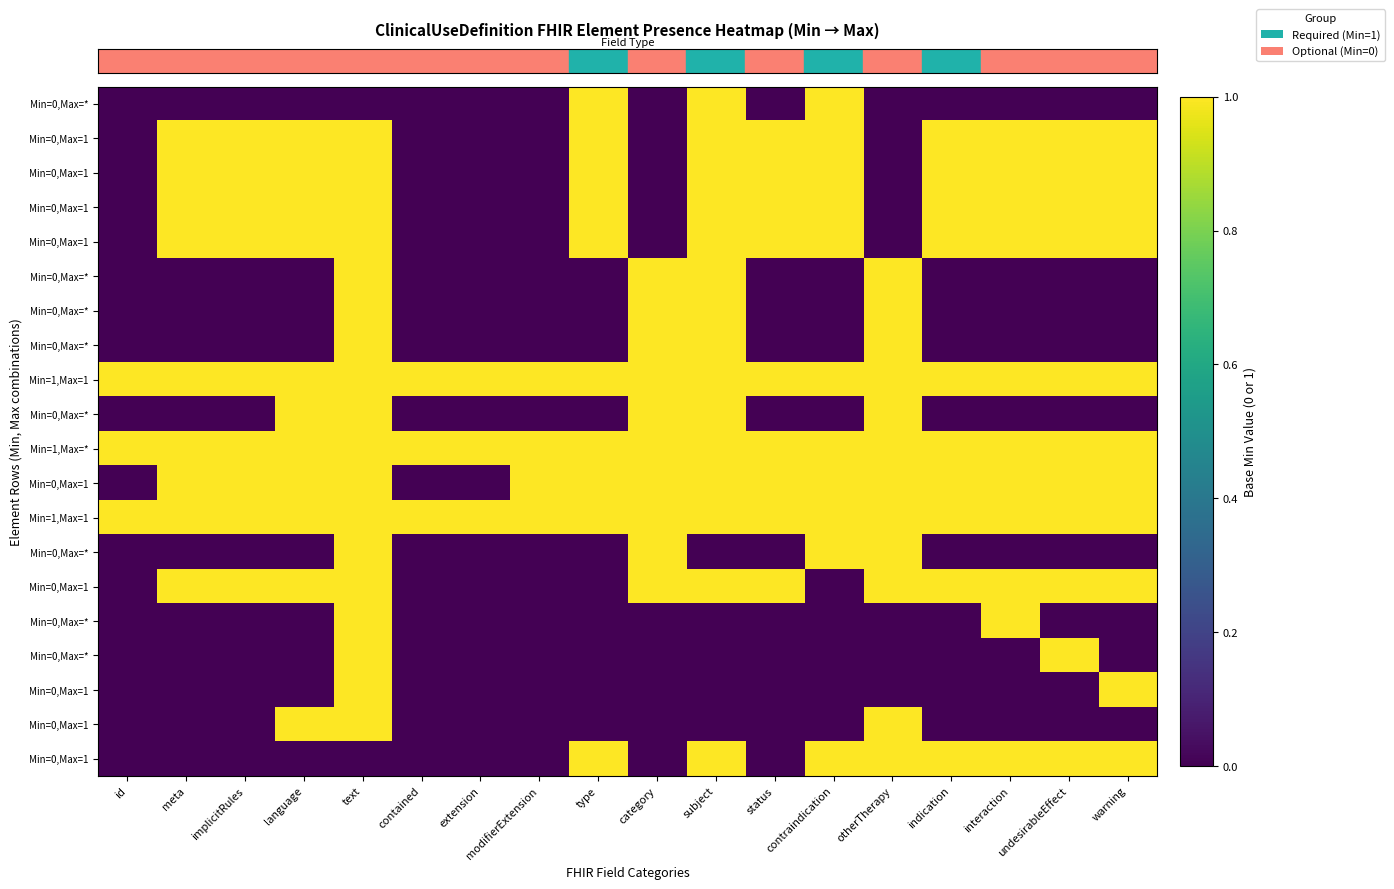

Reading left to right, what are all the values shown in this chart?

row_0: id=0	meta=0	implicitRules=0	language=0	text=0	contained=0	extension=0	modifierExtension=0	type=1	category=0	subject=1	status=0	contraindication=1	otherTherapy=0	indication=0	interaction=0	undesirableEffect=0	warning=0
row_1: id=0	meta=1	implicitRules=1	language=1	text=1	contained=0	extension=0	modifierExtension=0	type=1	category=0	subject=1	status=1	contraindication=1	otherTherapy=0	indication=1	interaction=1	undesirableEffect=1	warning=1
row_2: id=0	meta=1	implicitRules=1	language=1	text=1	contained=0	extension=0	modifierExtension=0	type=1	category=0	subject=1	status=1	contraindication=1	otherTherapy=0	indication=1	interaction=1	undesirableEffect=1	warning=1
row_3: id=0	meta=1	implicitRules=1	language=1	text=1	contained=0	extension=0	modifierExtension=0	type=1	category=0	subject=1	status=1	contraindication=1	otherTherapy=0	indication=1	interaction=1	undesirableEffect=1	warning=1
row_4: id=0	meta=1	implicitRules=1	language=1	text=1	contained=0	extension=0	modifierExtension=0	type=1	category=0	subject=1	status=1	contraindication=1	otherTherapy=0	indication=1	interaction=1	undesirableEffect=1	warning=1
row_5: id=0	meta=0	implicitRules=0	language=0	text=1	contained=0	extension=0	modifierExtension=0	type=0	category=1	subject=1	status=0	contraindication=0	otherTherapy=1	indication=0	interaction=0	undesirableEffect=0	warning=0
row_6: id=0	meta=0	implicitRules=0	language=0	text=1	contained=0	extension=0	modifierExtension=0	type=0	category=1	subject=1	status=0	contraindication=0	otherTherapy=1	indication=0	interaction=0	undesirableEffect=0	warning=0
row_7: id=0	meta=0	implicitRules=0	language=0	text=1	contained=0	extension=0	modifierExtension=0	type=0	category=1	subject=1	status=0	contraindication=0	otherTherapy=1	indication=0	interaction=0	undesirableEffect=0	warning=0
row_8: id=1	meta=1	implicitRules=1	language=1	text=1	contained=1	extension=1	modifierExtension=1	type=1	category=1	subject=1	status=1	contraindication=1	otherTherapy=1	indication=1	interaction=1	undesirableEffect=1	warning=1
row_9: id=0	meta=0	implicitRules=0	language=1	text=1	contained=0	extension=0	modifierExtension=0	type=0	category=1	subject=1	status=0	contraindication=0	otherTherapy=1	indication=0	interaction=0	undesirableEffect=0	warning=0
row_10: id=1	meta=1	implicitRules=1	language=1	text=1	contained=1	extension=1	modifierExtension=1	type=1	category=1	subject=1	status=1	contraindication=1	otherTherapy=1	indication=1	interaction=1	undesirableEffect=1	warning=1
row_11: id=0	meta=1	implicitRules=1	language=1	text=1	contained=0	extension=0	modifierExtension=1	type=1	category=1	subject=1	status=1	contraindication=1	otherTherapy=1	indication=1	interaction=1	undesirableEffect=1	warning=1
row_12: id=1	meta=1	implicitRules=1	language=1	text=1	contained=1	extension=1	modifierExtension=1	type=1	category=1	subject=1	status=1	contraindication=1	otherTherapy=1	indication=1	interaction=1	undesirableEffect=1	warning=1
row_13: id=0	meta=0	implicitRules=0	language=0	text=1	contained=0	extension=0	modifierExtension=0	type=0	category=1	subject=0	status=0	contraindication=1	otherTherapy=1	indication=0	interaction=0	undesirableEffect=0	warning=0
row_14: id=0	meta=1	implicitRules=1	language=1	text=1	contained=0	extension=0	modifierExtension=0	type=0	category=1	subject=1	status=1	contraindication=0	otherTherapy=1	indication=1	interaction=1	undesirableEffect=1	warning=1
row_15: id=0	meta=0	implicitRules=0	language=0	text=1	contained=0	extension=0	modifierExtension=0	type=0	category=0	subject=0	status=0	contraindication=0	otherTherapy=0	indication=0	interaction=1	undesirableEffect=0	warning=0
row_16: id=0	meta=0	implicitRules=0	language=0	text=1	contained=0	extension=0	modifierExtension=0	type=0	category=0	subject=0	status=0	contraindication=0	otherTherapy=0	indication=0	interaction=0	undesirableEffect=1	warning=0
row_17: id=0	meta=0	implicitRules=0	language=0	text=1	contained=0	extension=0	modifierExtension=0	type=0	category=0	subject=0	status=0	contraindication=0	otherTherapy=0	indication=0	interaction=0	undesirableEffect=0	warning=1
row_18: id=0	meta=0	implicitRules=0	language=1	text=1	contained=0	extension=0	modifierExtension=0	type=0	category=0	subject=0	status=0	contraindication=0	otherTherapy=1	indication=0	interaction=0	undesirableEffect=0	warning=0
row_19: id=0	meta=0	implicitRules=0	language=0	text=0	contained=0	extension=0	modifierExtension=0	type=1	category=0	subject=1	status=0	contraindication=1	otherTherapy=1	indication=1	interaction=1	undesirableEffect=1	warning=1